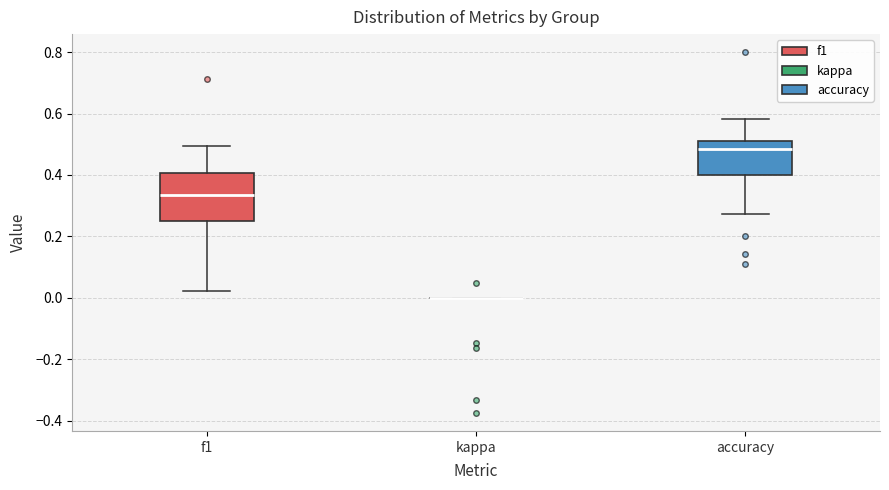

Which box is the tallest, from its lower edge to its upper edge?

f1